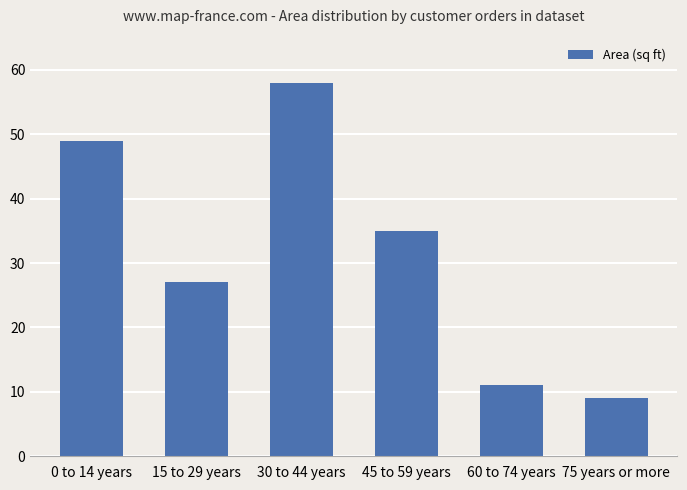

List the labels in order of value, smallest first.

75 years or more, 60 to 74 years, 15 to 29 years, 45 to 59 years, 0 to 14 years, 30 to 44 years